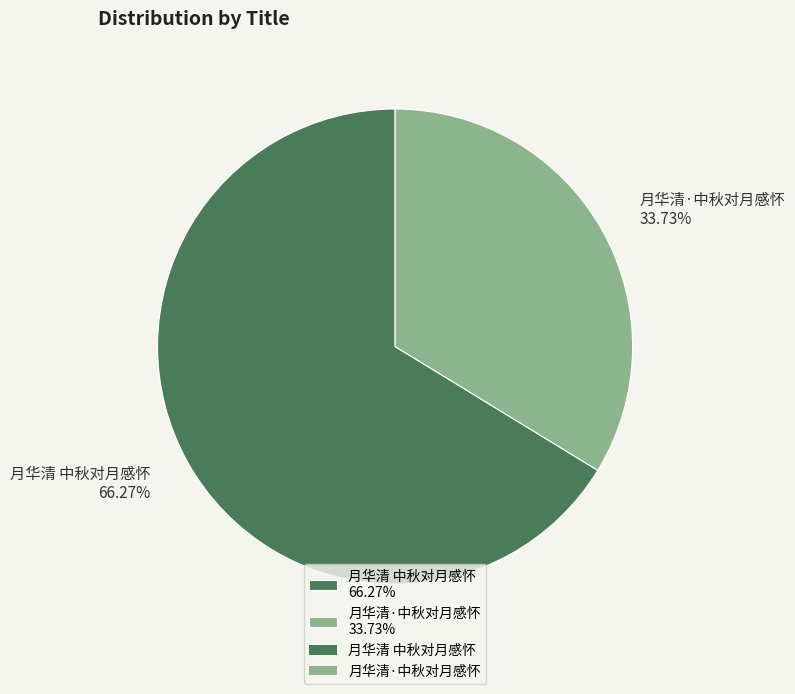

Is the sum of 月华清 中秋对月感怀 and 月华清·中秋对月感怀 greater than half?

Yes